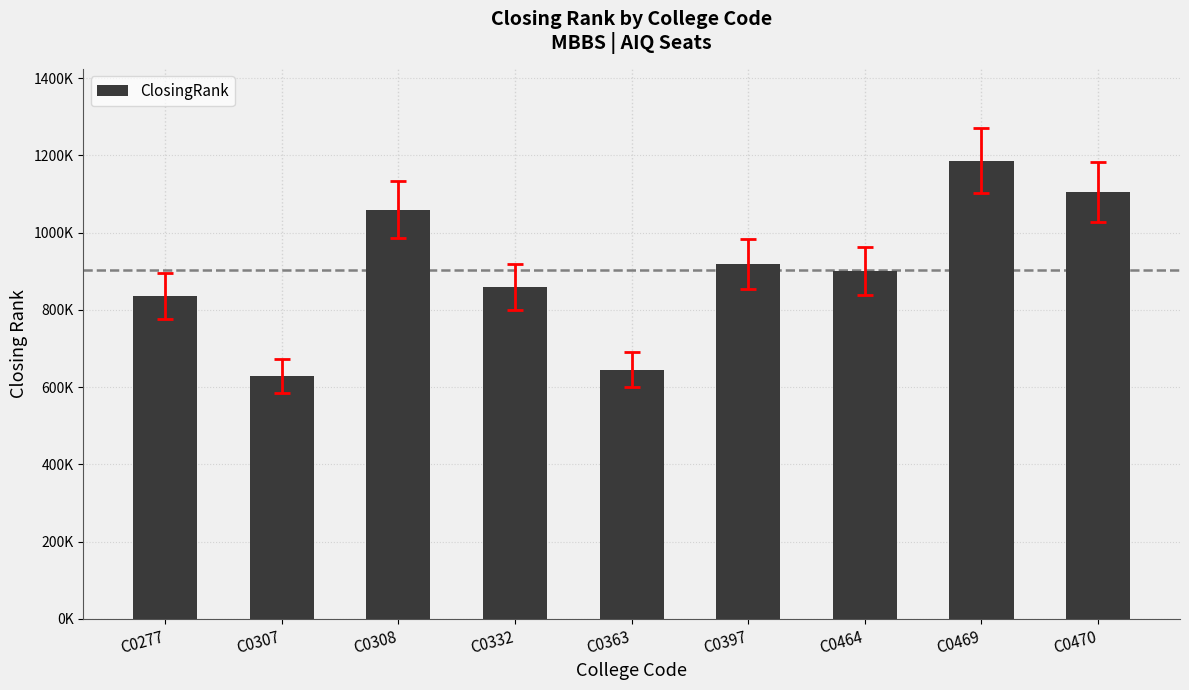

What is the sum of the values at C0332 and C0470?

1963220